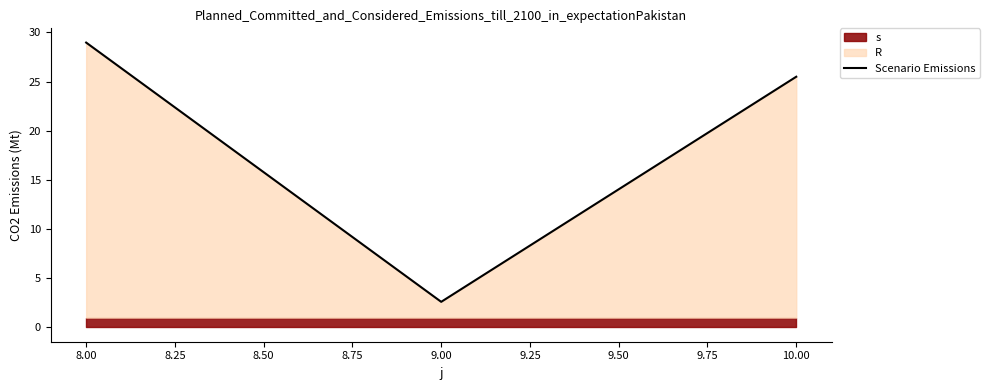

How many lines are shown in the chart?

1